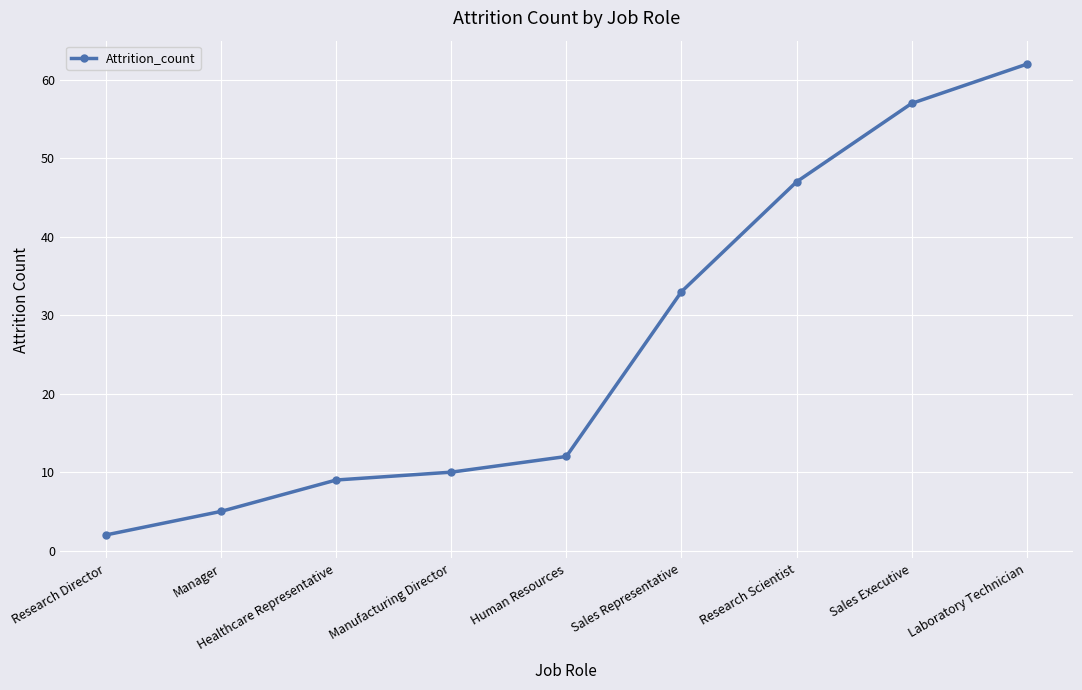

Is this an area chart (filled region under the line)?

No